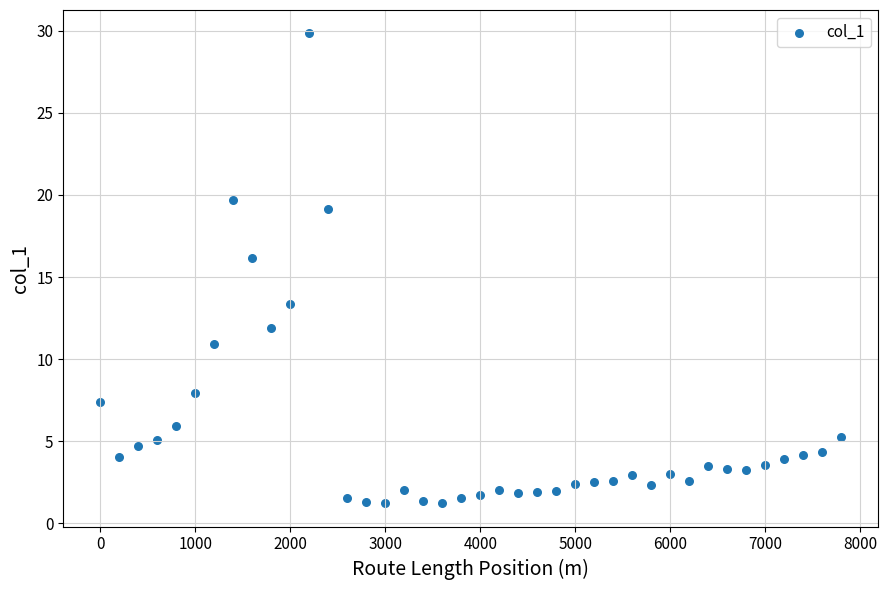

What is the range of X values (max minus min)?

7800.0